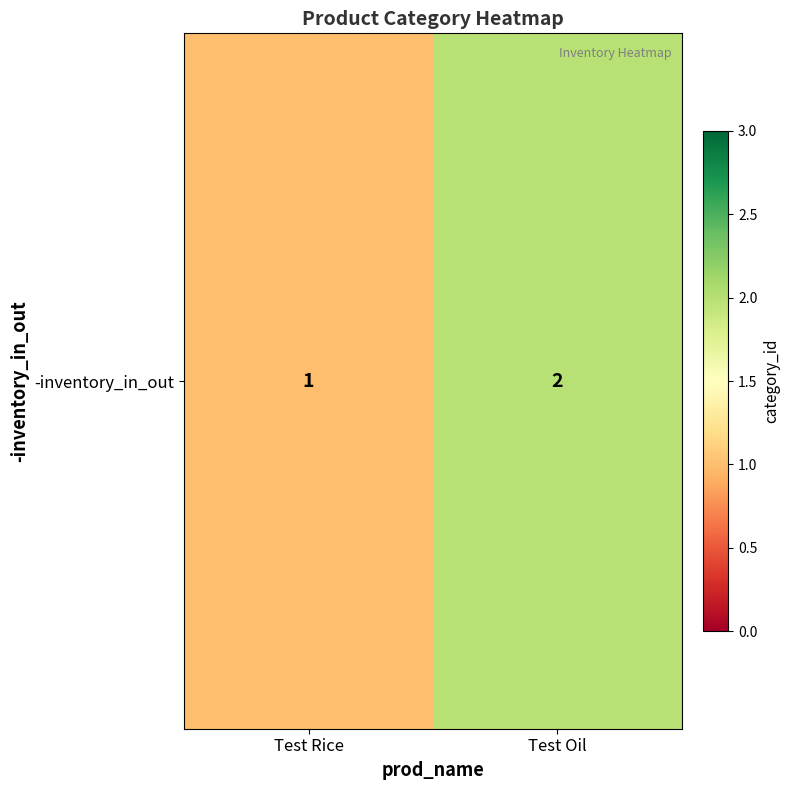

Is it true that the value at Test Oil is 2?

True